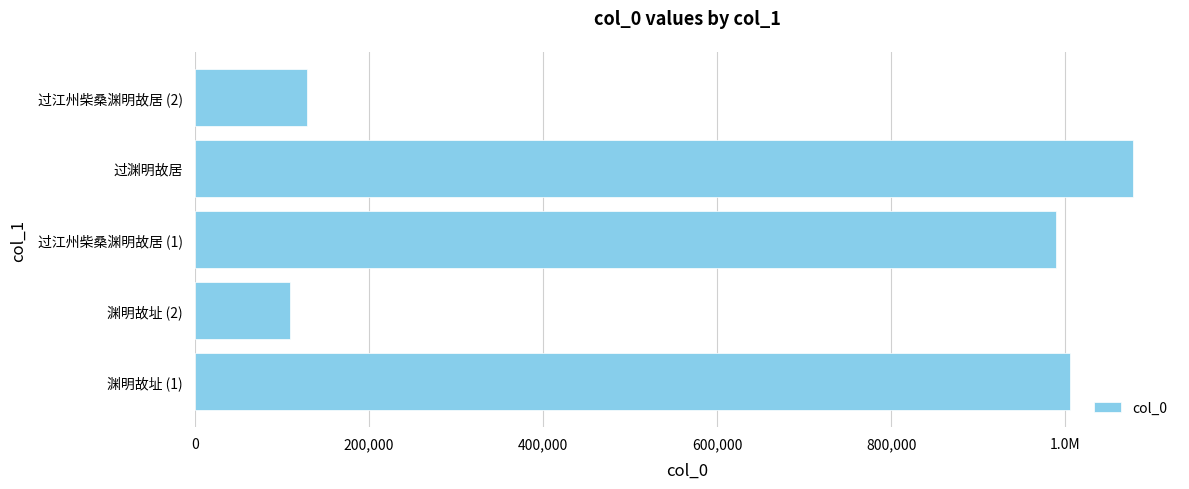

Does the chart contain any negative values?

No